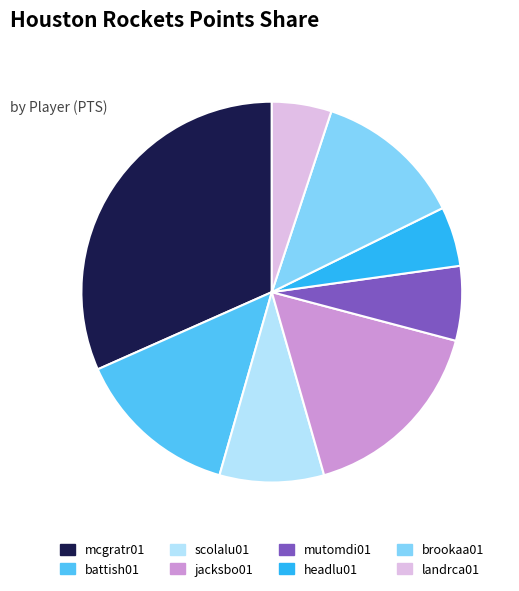

Do scolalu01 and headlu01 together represent more than half of the pie?

No